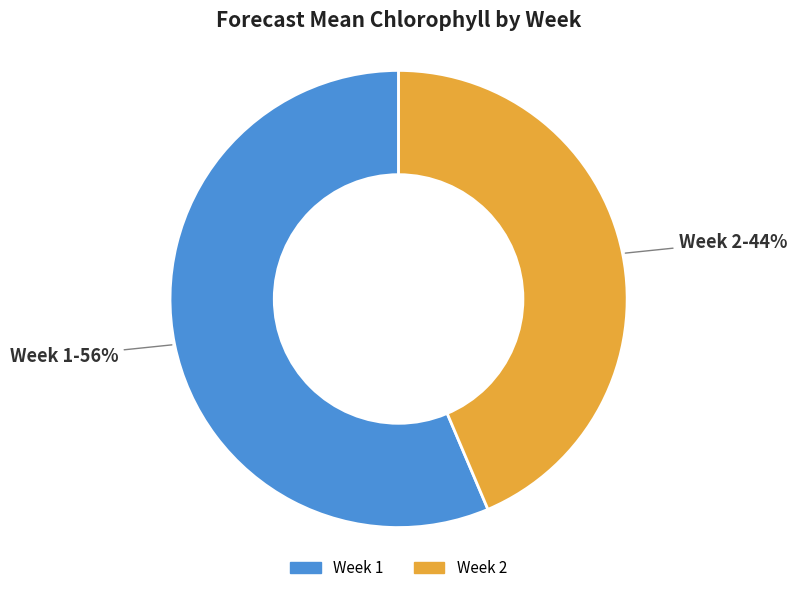

To the nearest percent, what portion does Week 2 represent?

44%